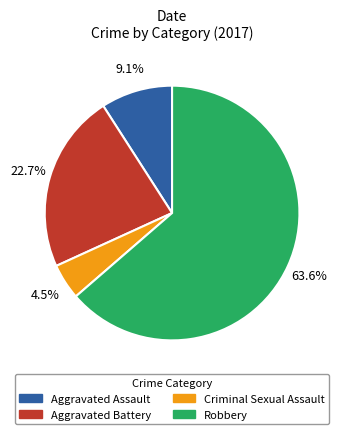

Which category accounts for the majority?

Robbery